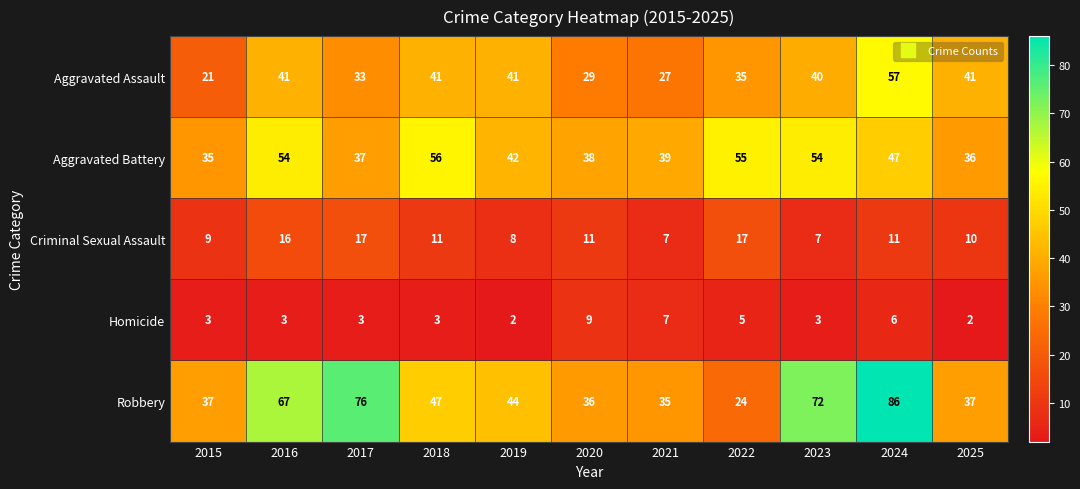

Where does the Aggravated Assault series first go above 40?

2016